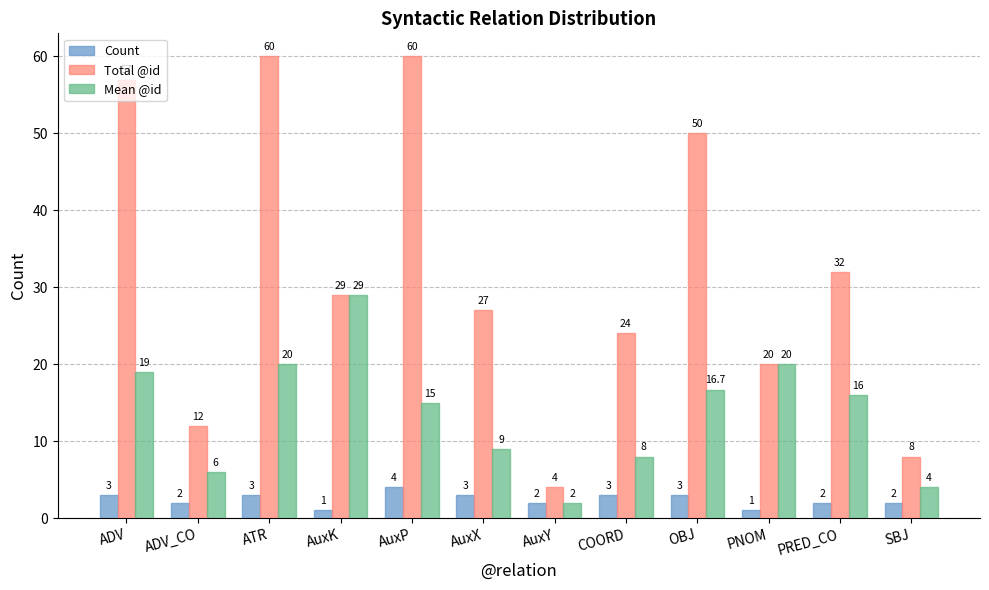

What is the average value of the Mean @id series?

13.7